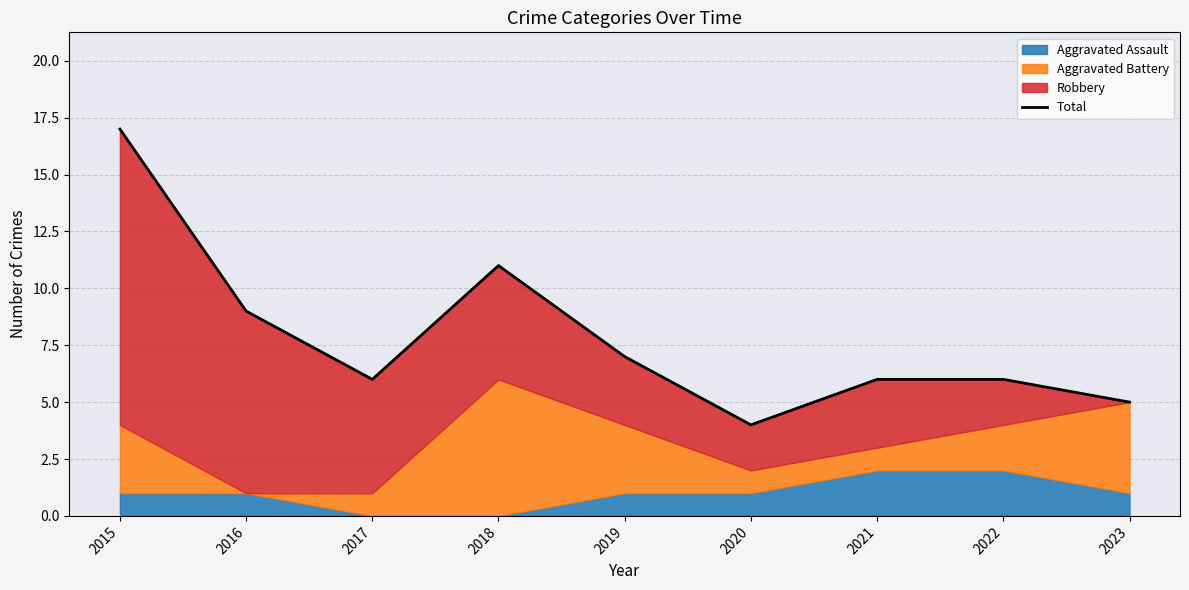

What is the difference between the values at 2021 and 2019?

1